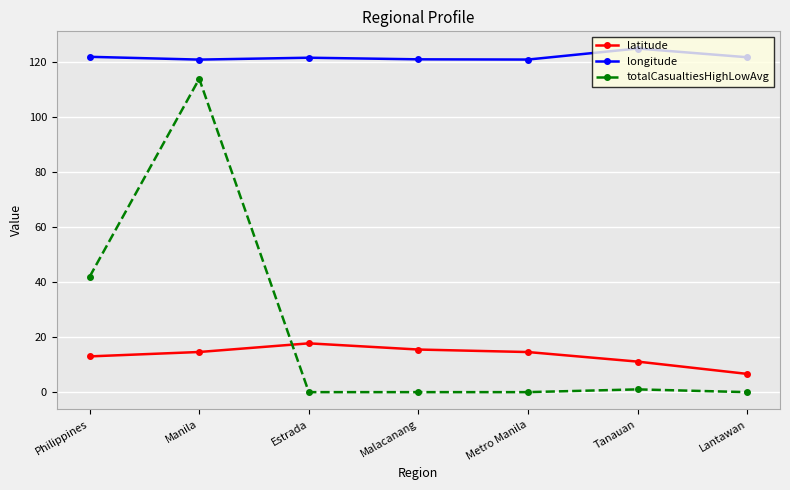

True or false: longitude and totalCasualtiesHighLowAvg intersect in this chart.

False